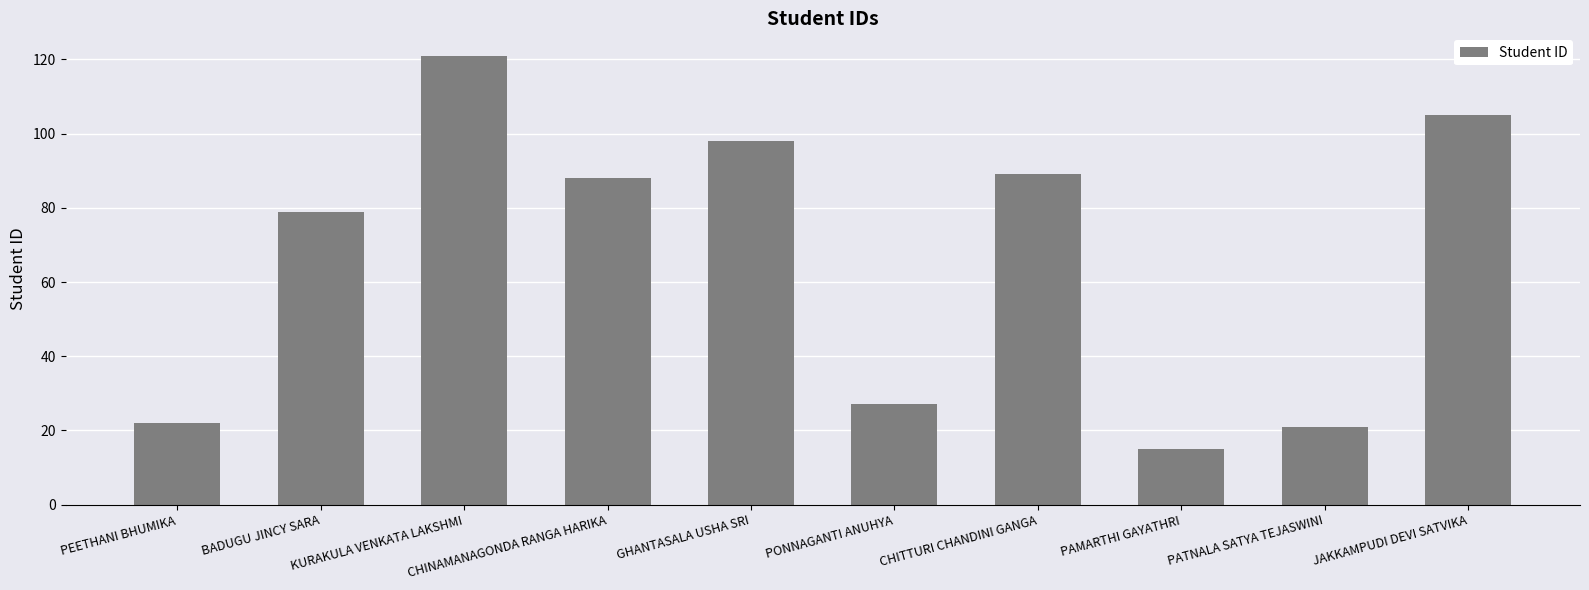

What is the greatest value displayed?

121